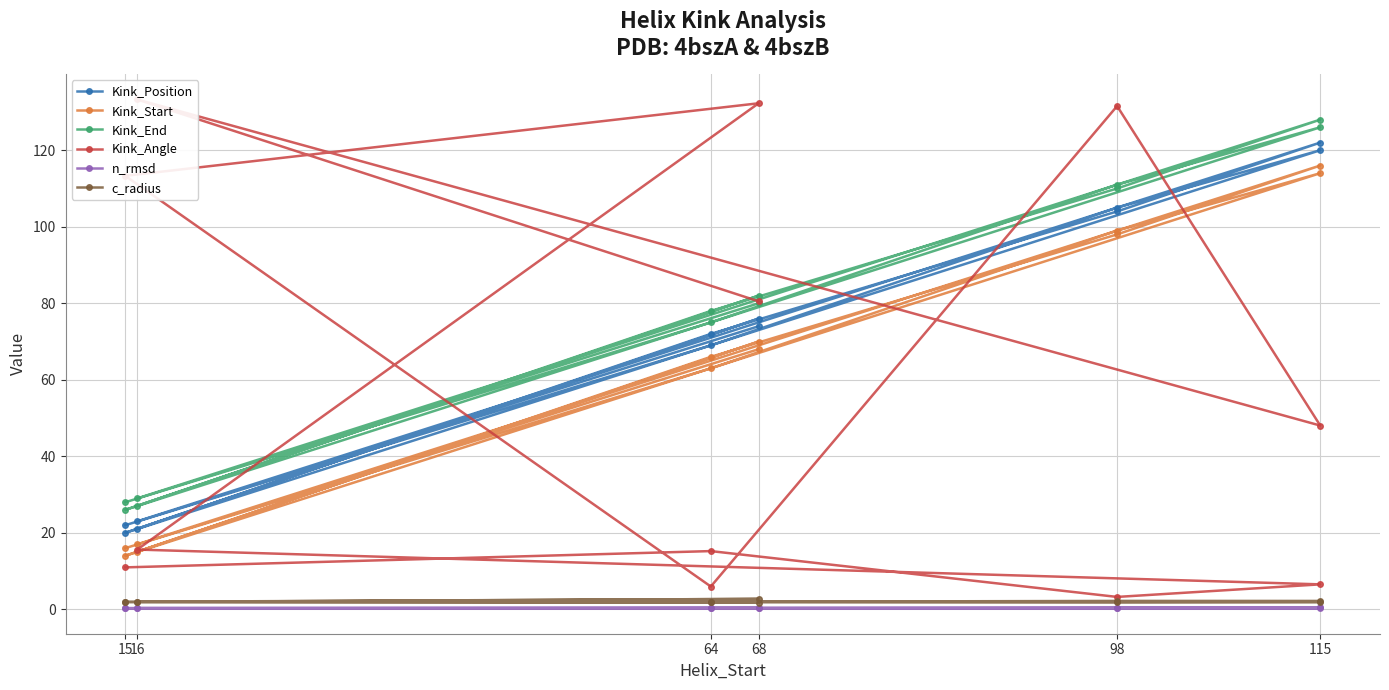

True or false: Kink_Angle and Kink_Start intersect in this chart.

True